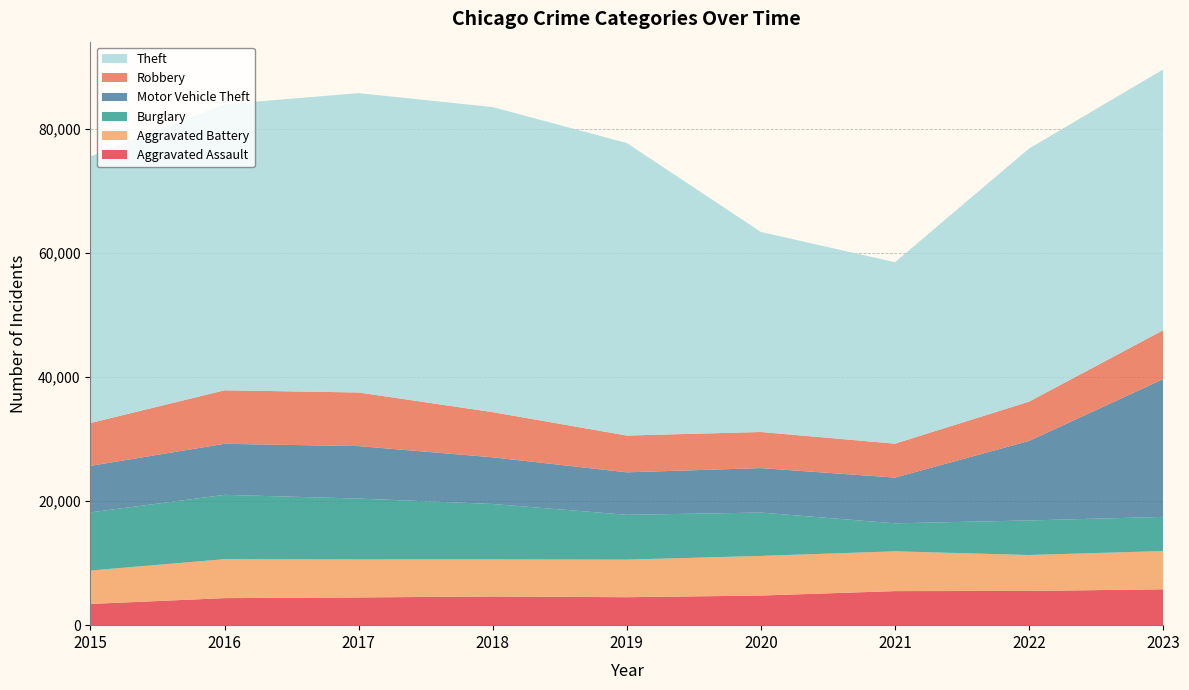

Reading right to left, list all the values displayed in this chart.

Aggravated Assault: 5781	5515	5490	4773	4506	4624	4469	4358	3419
Aggravated Battery: 6166	5789	6413	6387	6057	5976	6127	6276	5384
Burglary: 5506	5575	4511	6988	7224	8933	9809	10370	9376
Motor Vehicle Theft: 22204	12816	7369	7167	6845	7519	8455	8224	7499
Robbery: 7876	6329	5468	5817	5930	7281	8640	8626	6902
Theft: 42029	40797	29245	32245	47143	49164	48250	46101	42970